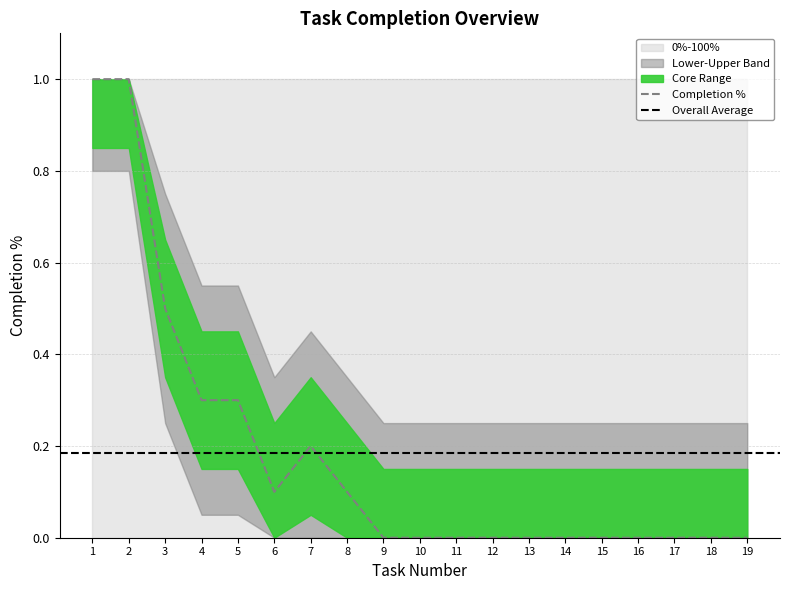

Reading right to left, extract all data points from this chart.

Completion %: 19=0.0	18=0.0	17=0.0	16=0.0	15=0.0	14=0.0	13=0.0	12=0.0	11=0.0	10=0.0	9=0.0	8=0.1	7=0.2	6=0.1	5=0.3	4=0.3	3=0.5	2=1.0	1=1.0
Upper Band: 19=0.2	18=0.2	17=0.2	16=0.2	15=0.2	14=0.2	13=0.2	12=0.2	11=0.2	10=0.2	9=0.2	8=0.3	7=0.5	6=0.3	5=0.6	4=0.6	3=0.8	2=1.0	1=1.0
Lower Band: 19=0.0	18=0.0	17=0.0	16=0.0	15=0.0	14=0.0	13=0.0	12=0.0	11=0.0	10=0.0	9=0.0	8=0.0	7=0.0	6=0.0	5=0.1	4=0.1	3=0.2	2=0.8	1=0.8